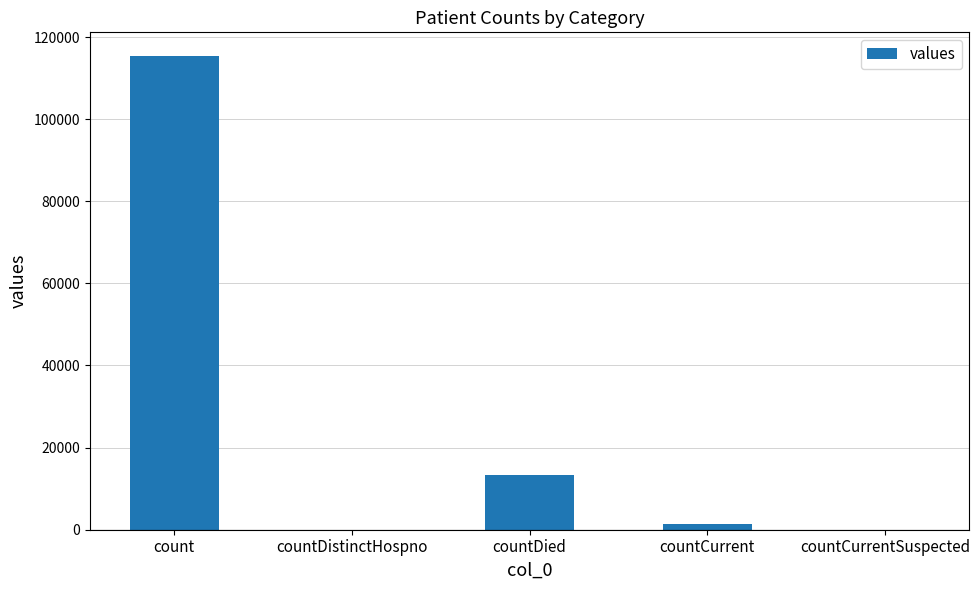

Which has a higher value, count or countCurrentSuspected?

count